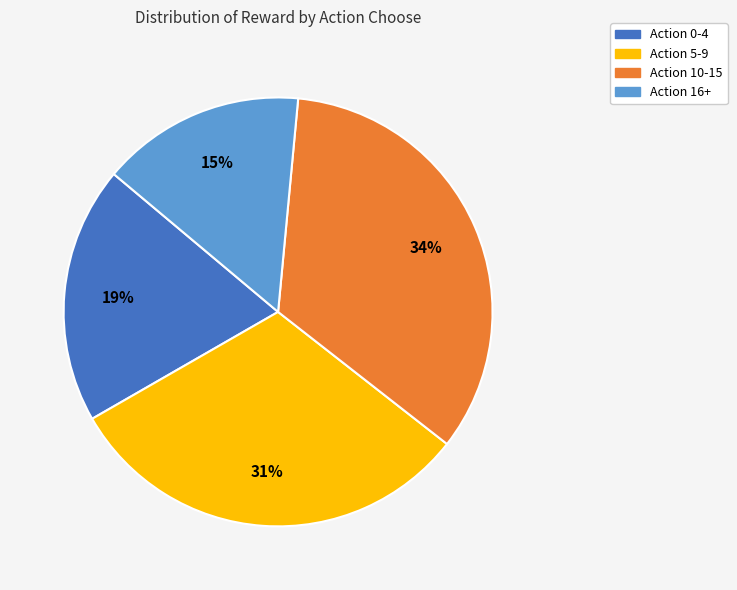

Is there any slice that represents more than half of the pie?

No